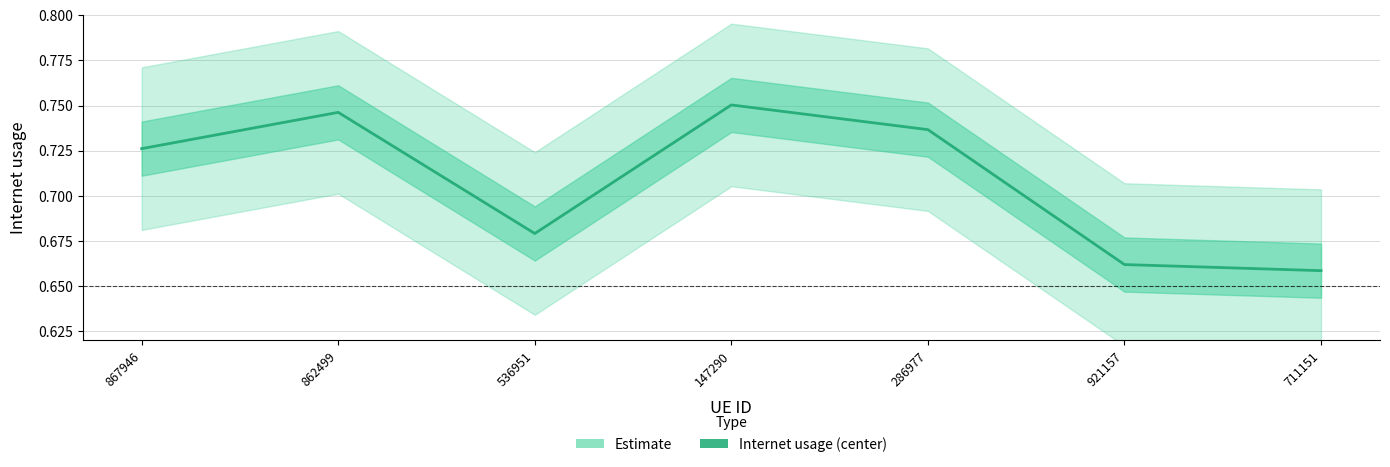

At which category does the chart reach its minimum across all series?

711151